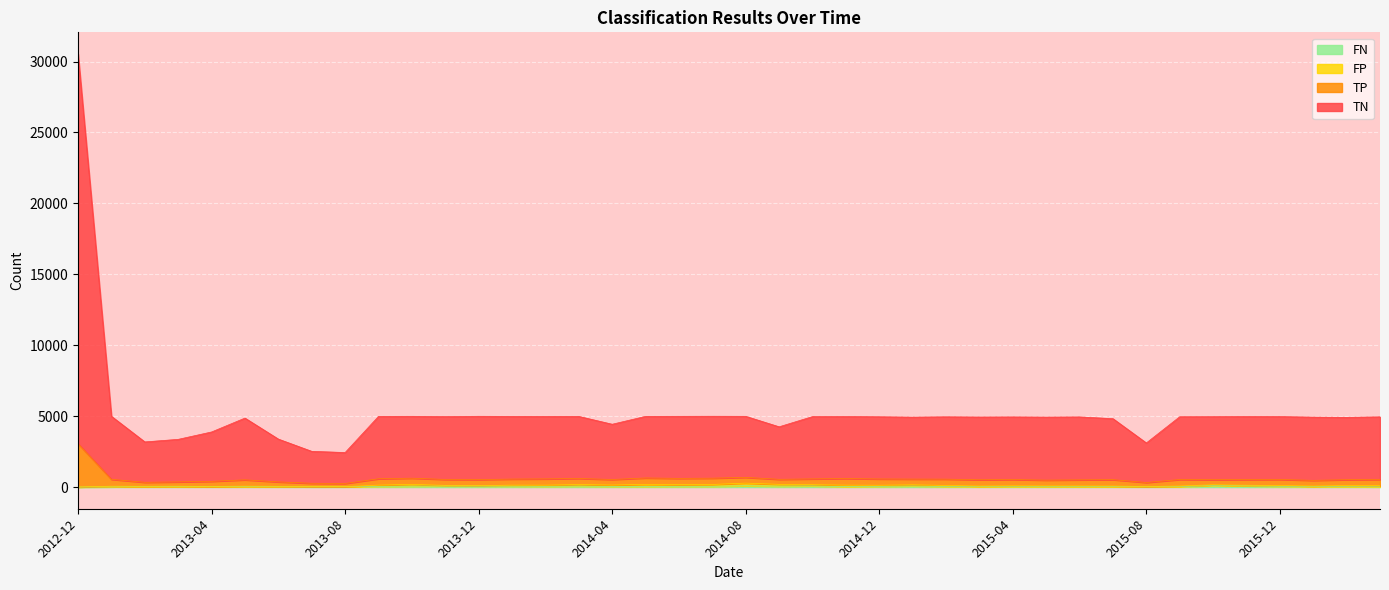

How many lines are shown in the chart?

4